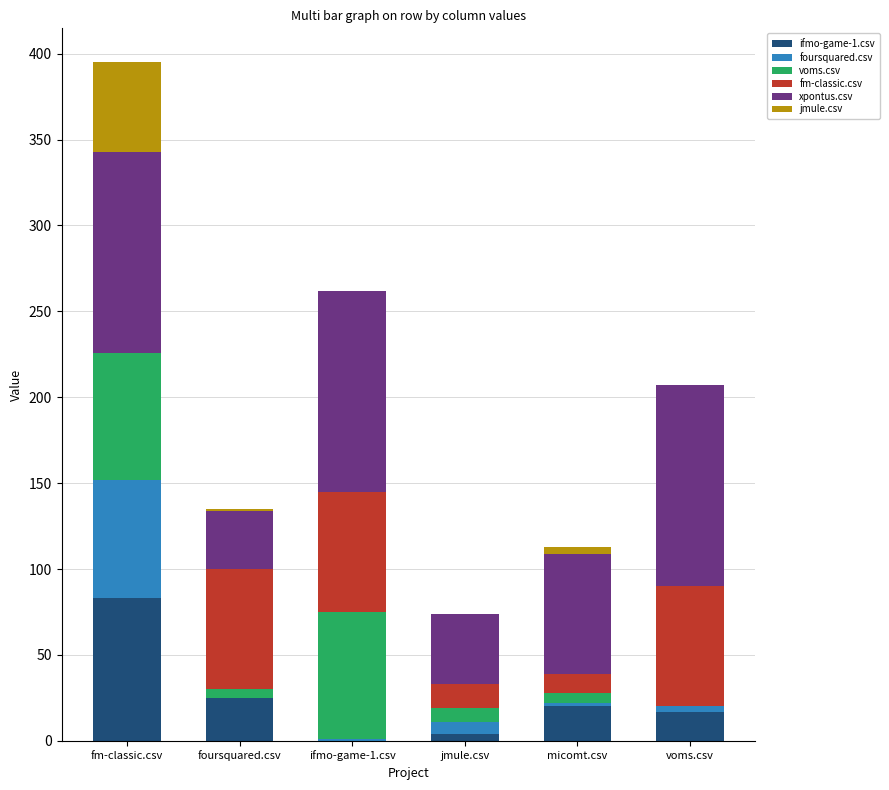

At which label does ifmo-game-1.csv reach its peak?

fm-classic.csv